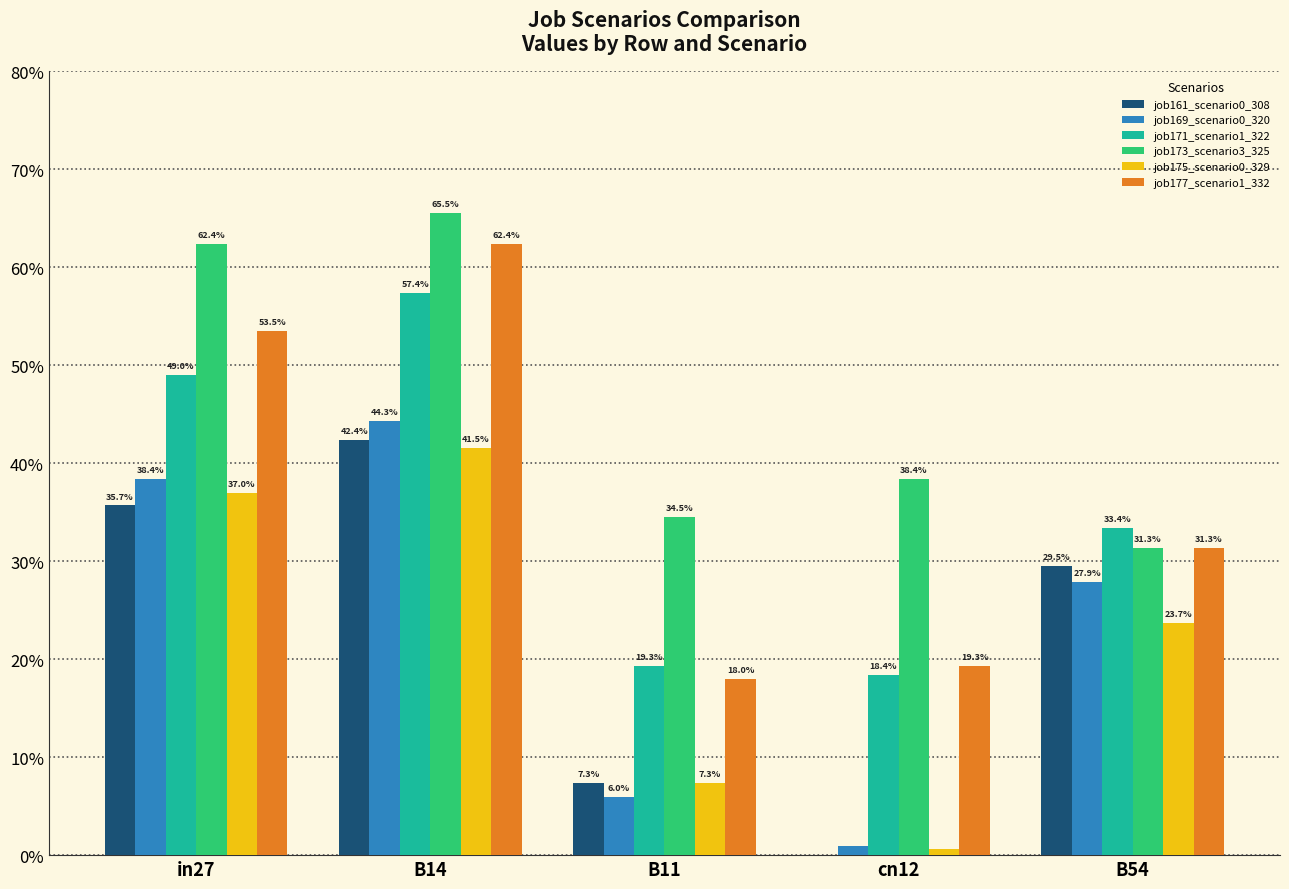

Which label corresponds to the largest value in the chart?

B14